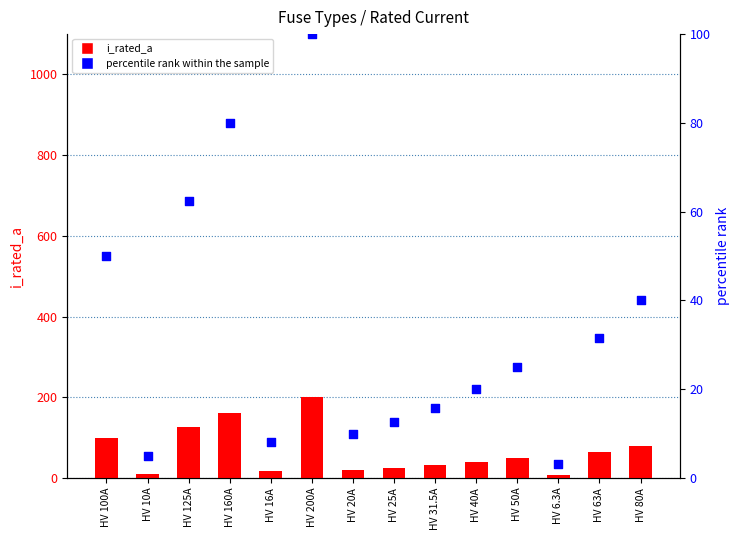

Which series contains the lowest Y value?

percentile rank within the sample